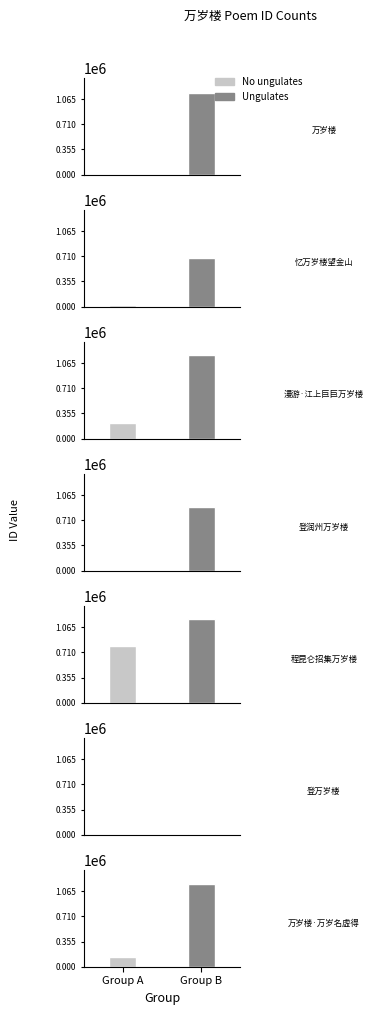

Reading left to right, what are all the values shown in this chart?

3671	1151317	20660	680352	213319	1178529	4305	903843	799627	1183047	4645	9919	133377	1169153